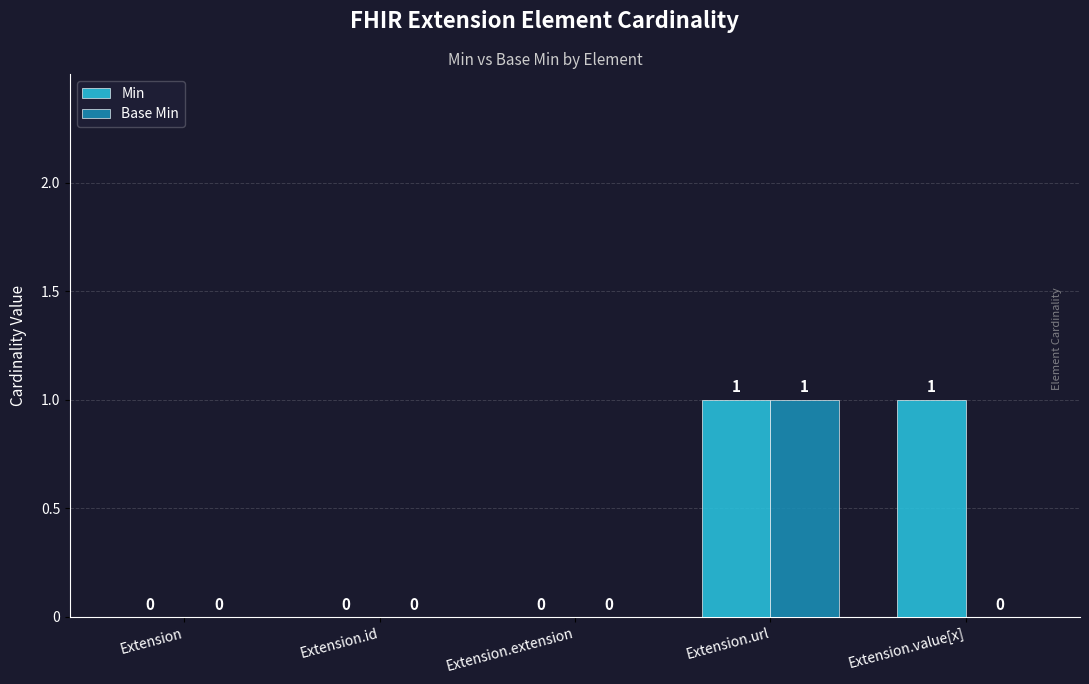

Which series has the largest total across all categories?

Min